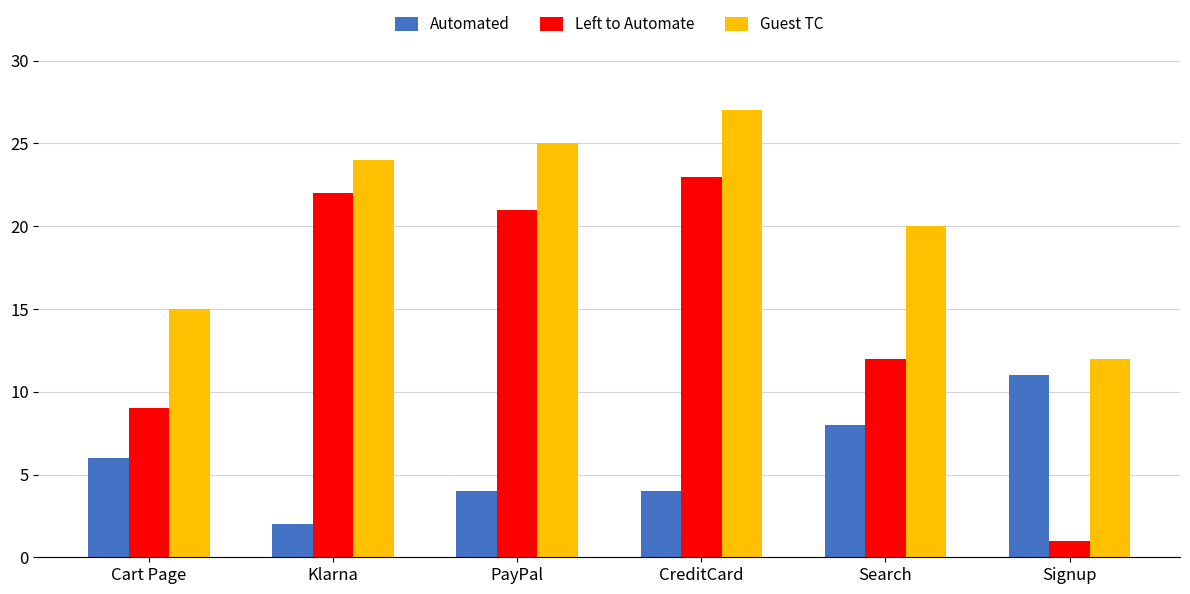

What is the approximate value of Guest TC at Signup, to the nearest 10?

10